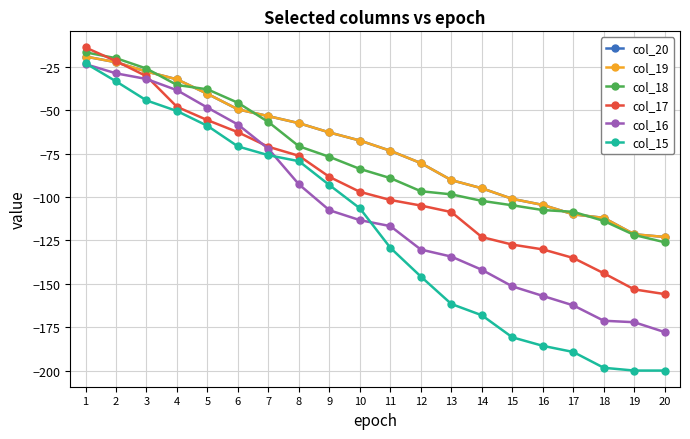

Is it true that col_17 equals -71.1 at 7?

True